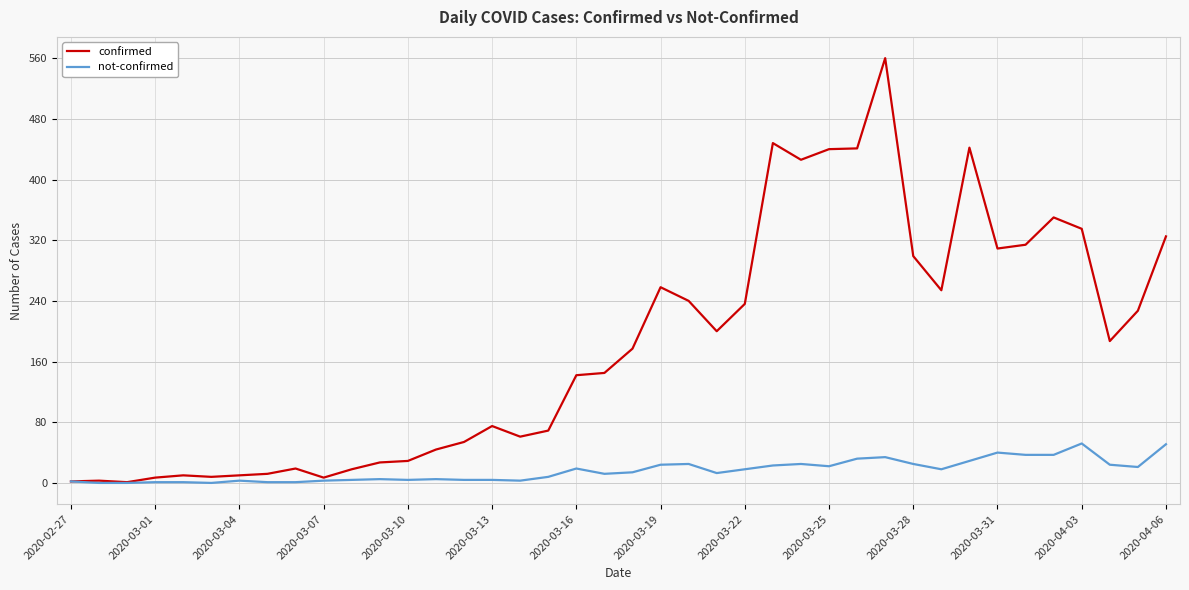

List the series in order of their peak value, lowest first.

not-confirmed, confirmed